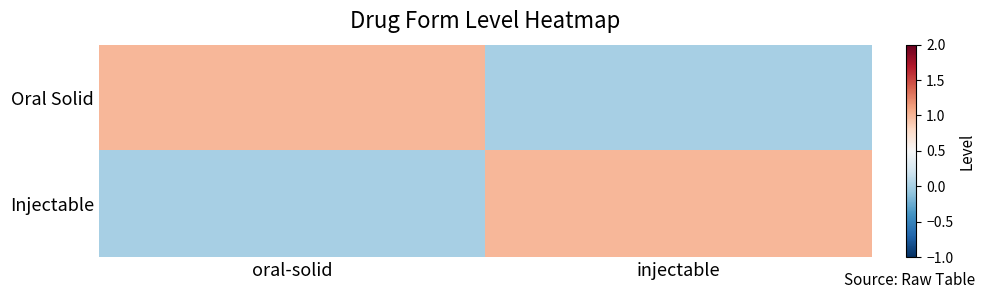

At injectable, list the series in order from largest to smallest.

Injectable, Oral Solid